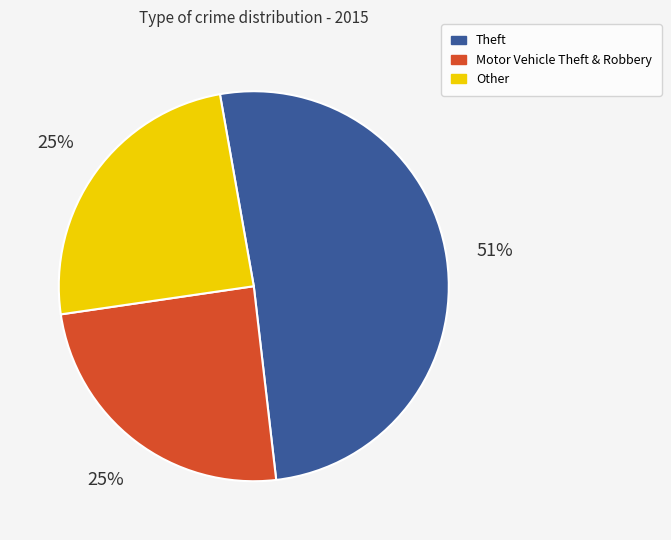

To the nearest percent, what is the average slice percentage?

33%